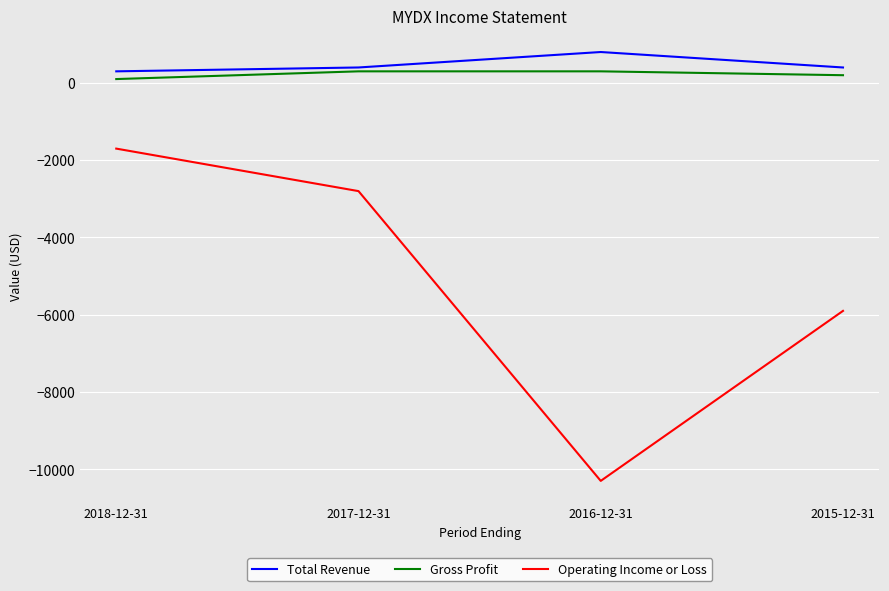

Which category has the lowest value across all series?

2016-12-31